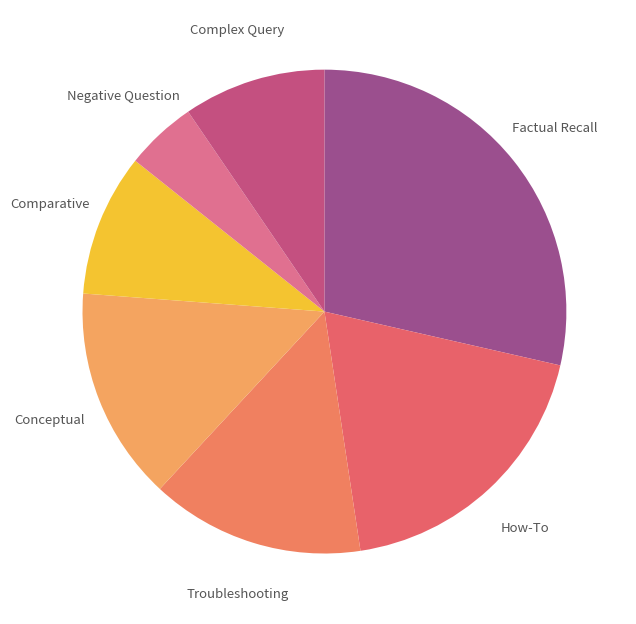

To the nearest percent, what portion does Negative Question represent?

5%